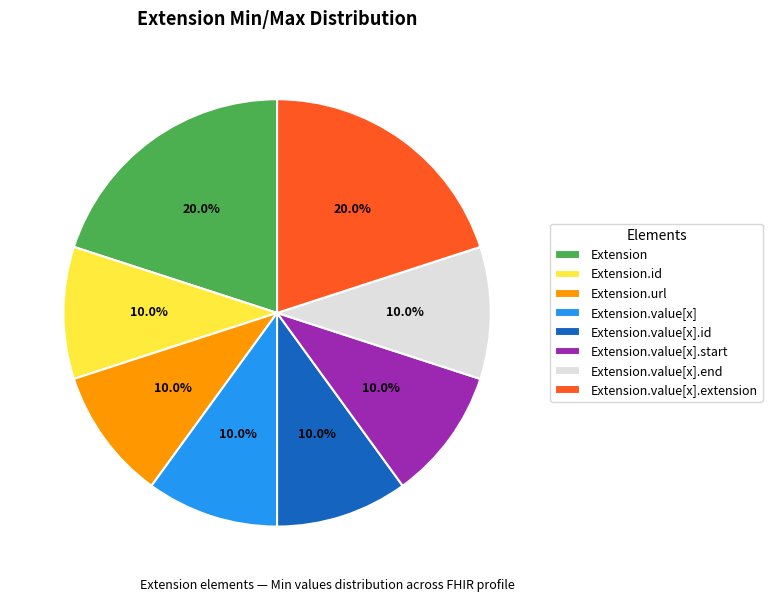

Does any single category account for the majority?

No